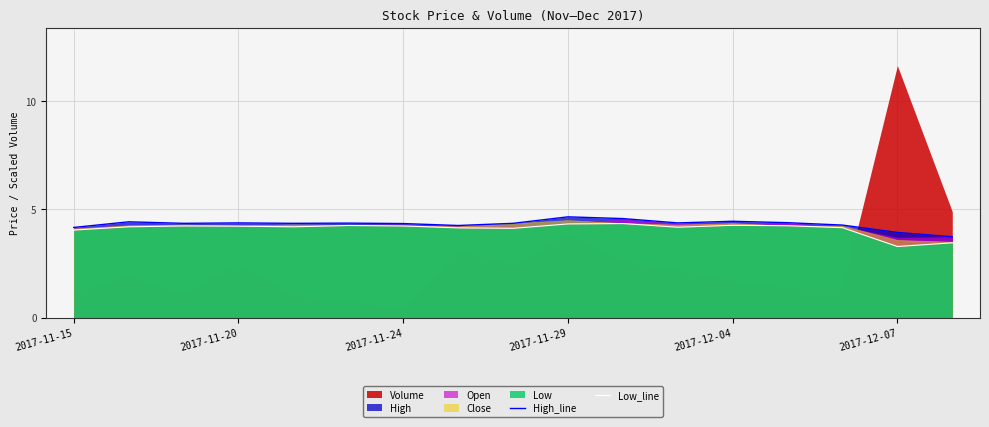

What is the label of the 1st point from the left?

2017-11-15